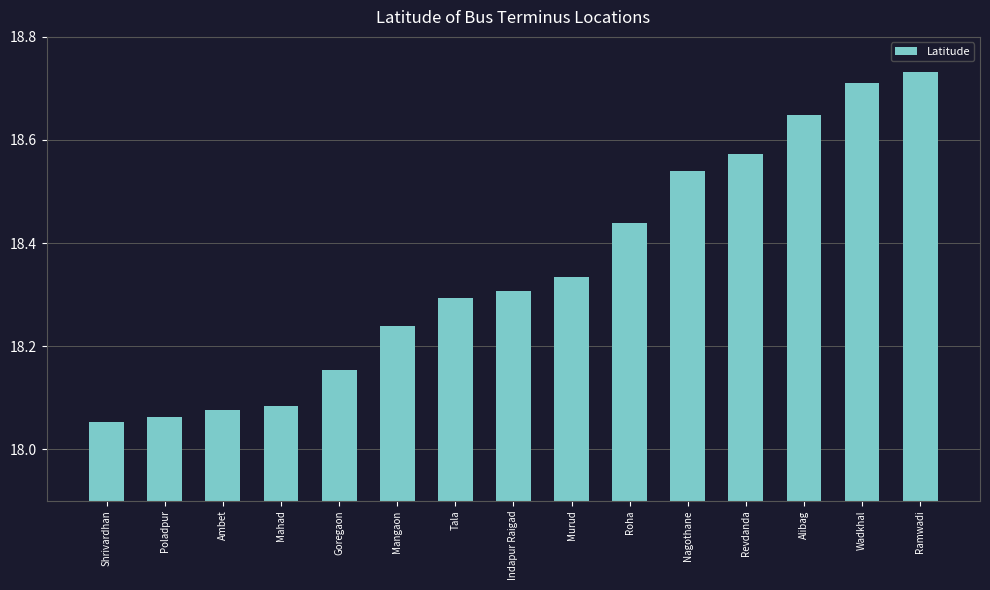

What position from the left is Roha?

10